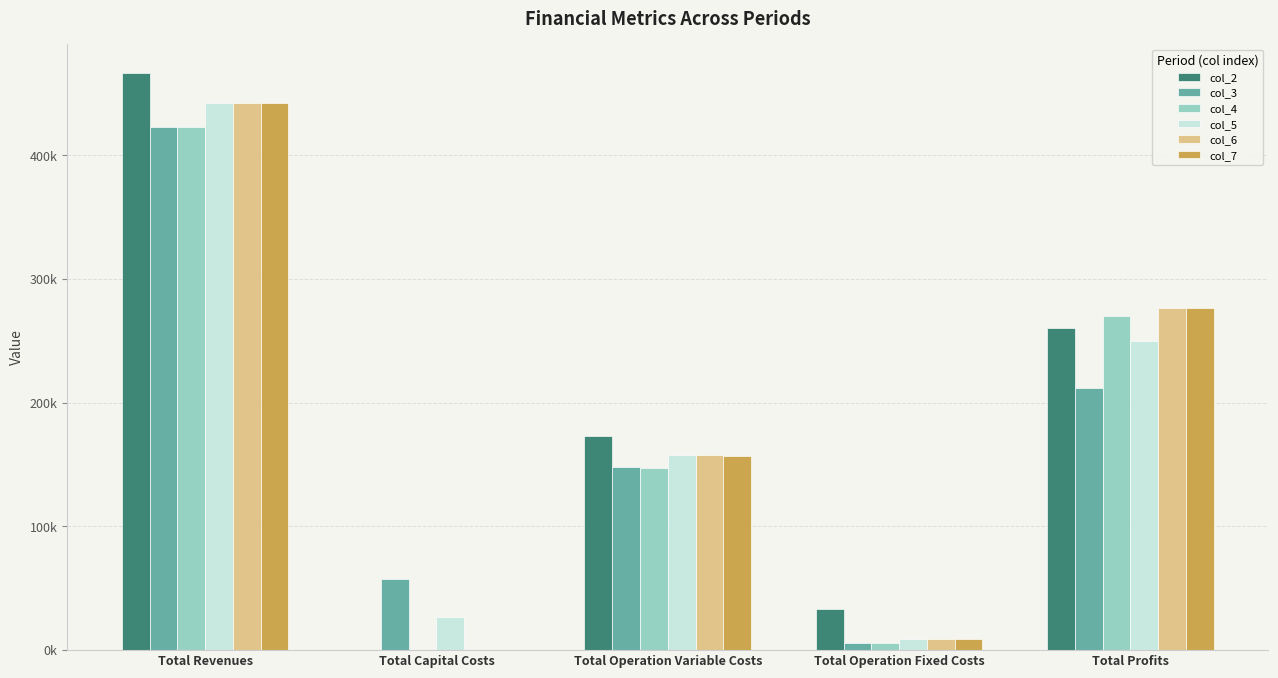

Are the bars horizontal?

No